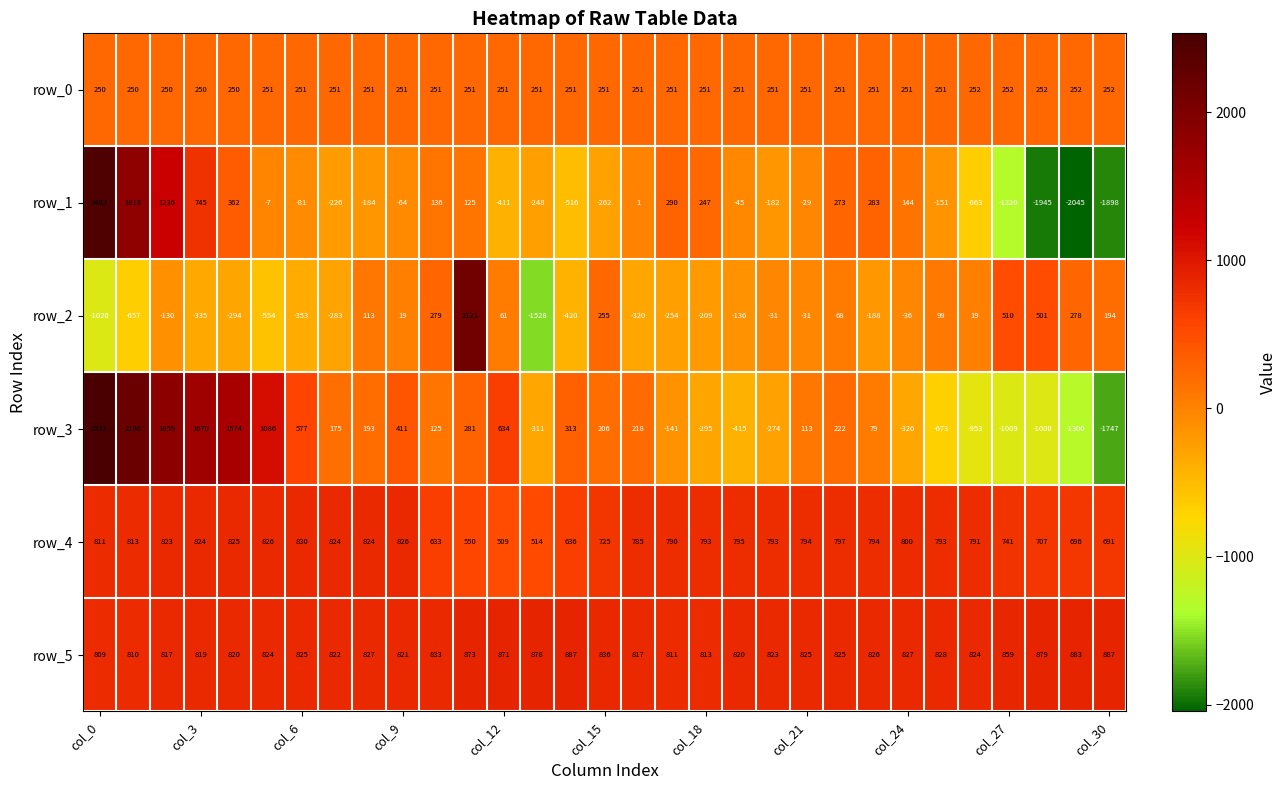

List the series in order of their peak value, lowest first.

row_0, row_4, row_5, row_2, row_1, row_3